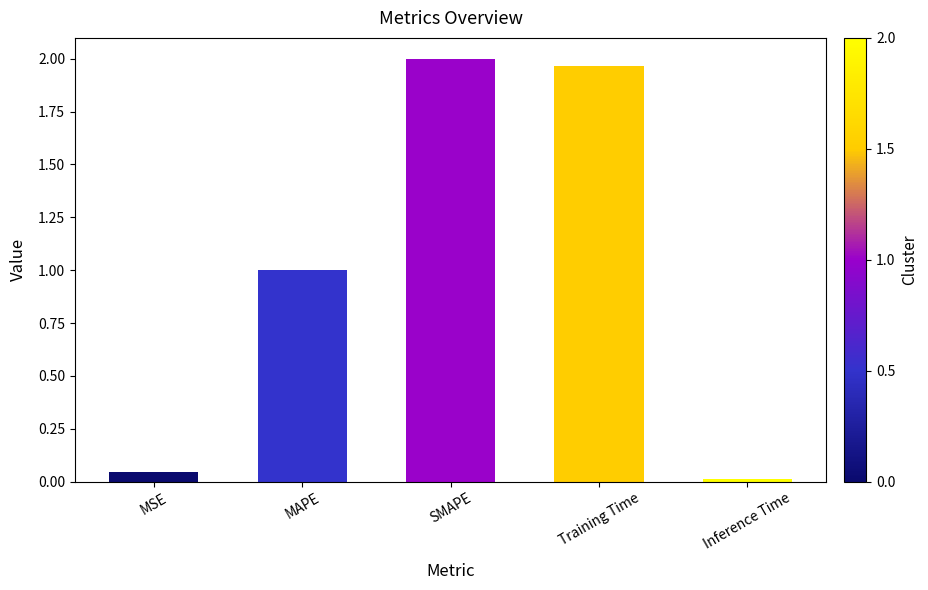

How many bars are there in total?

5